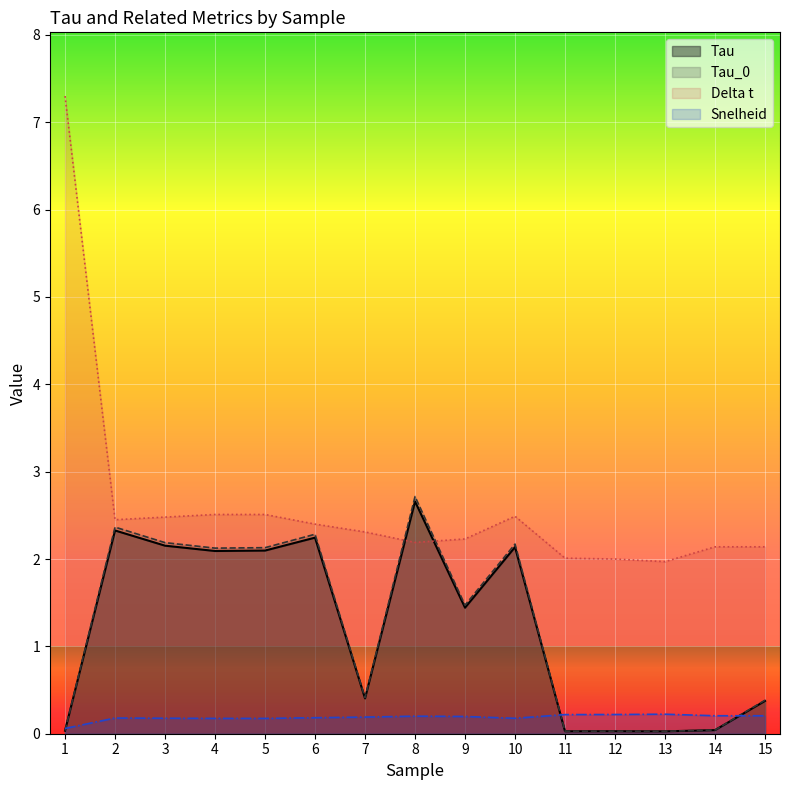

How many intersections are there between Tau_0 and Delta t?

2